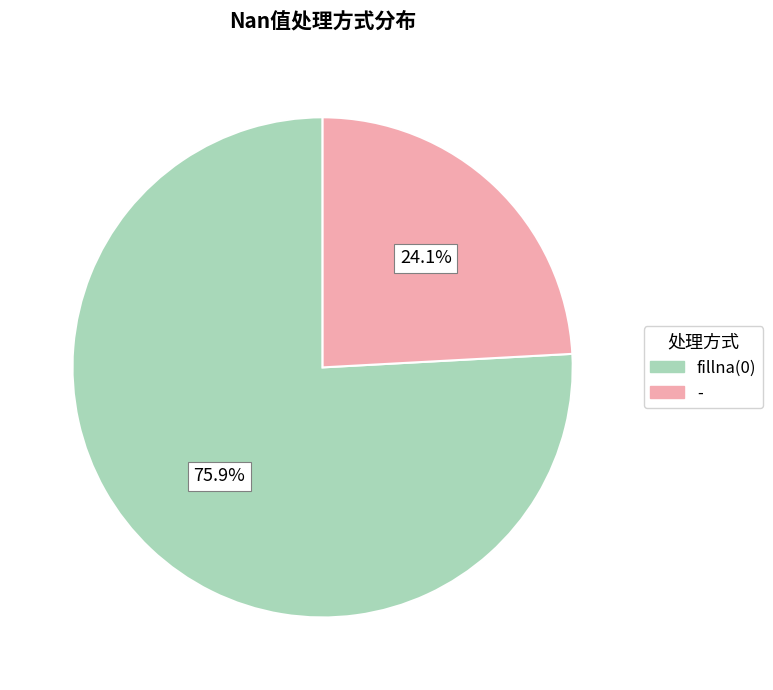

Does any single category account for the majority?

Yes